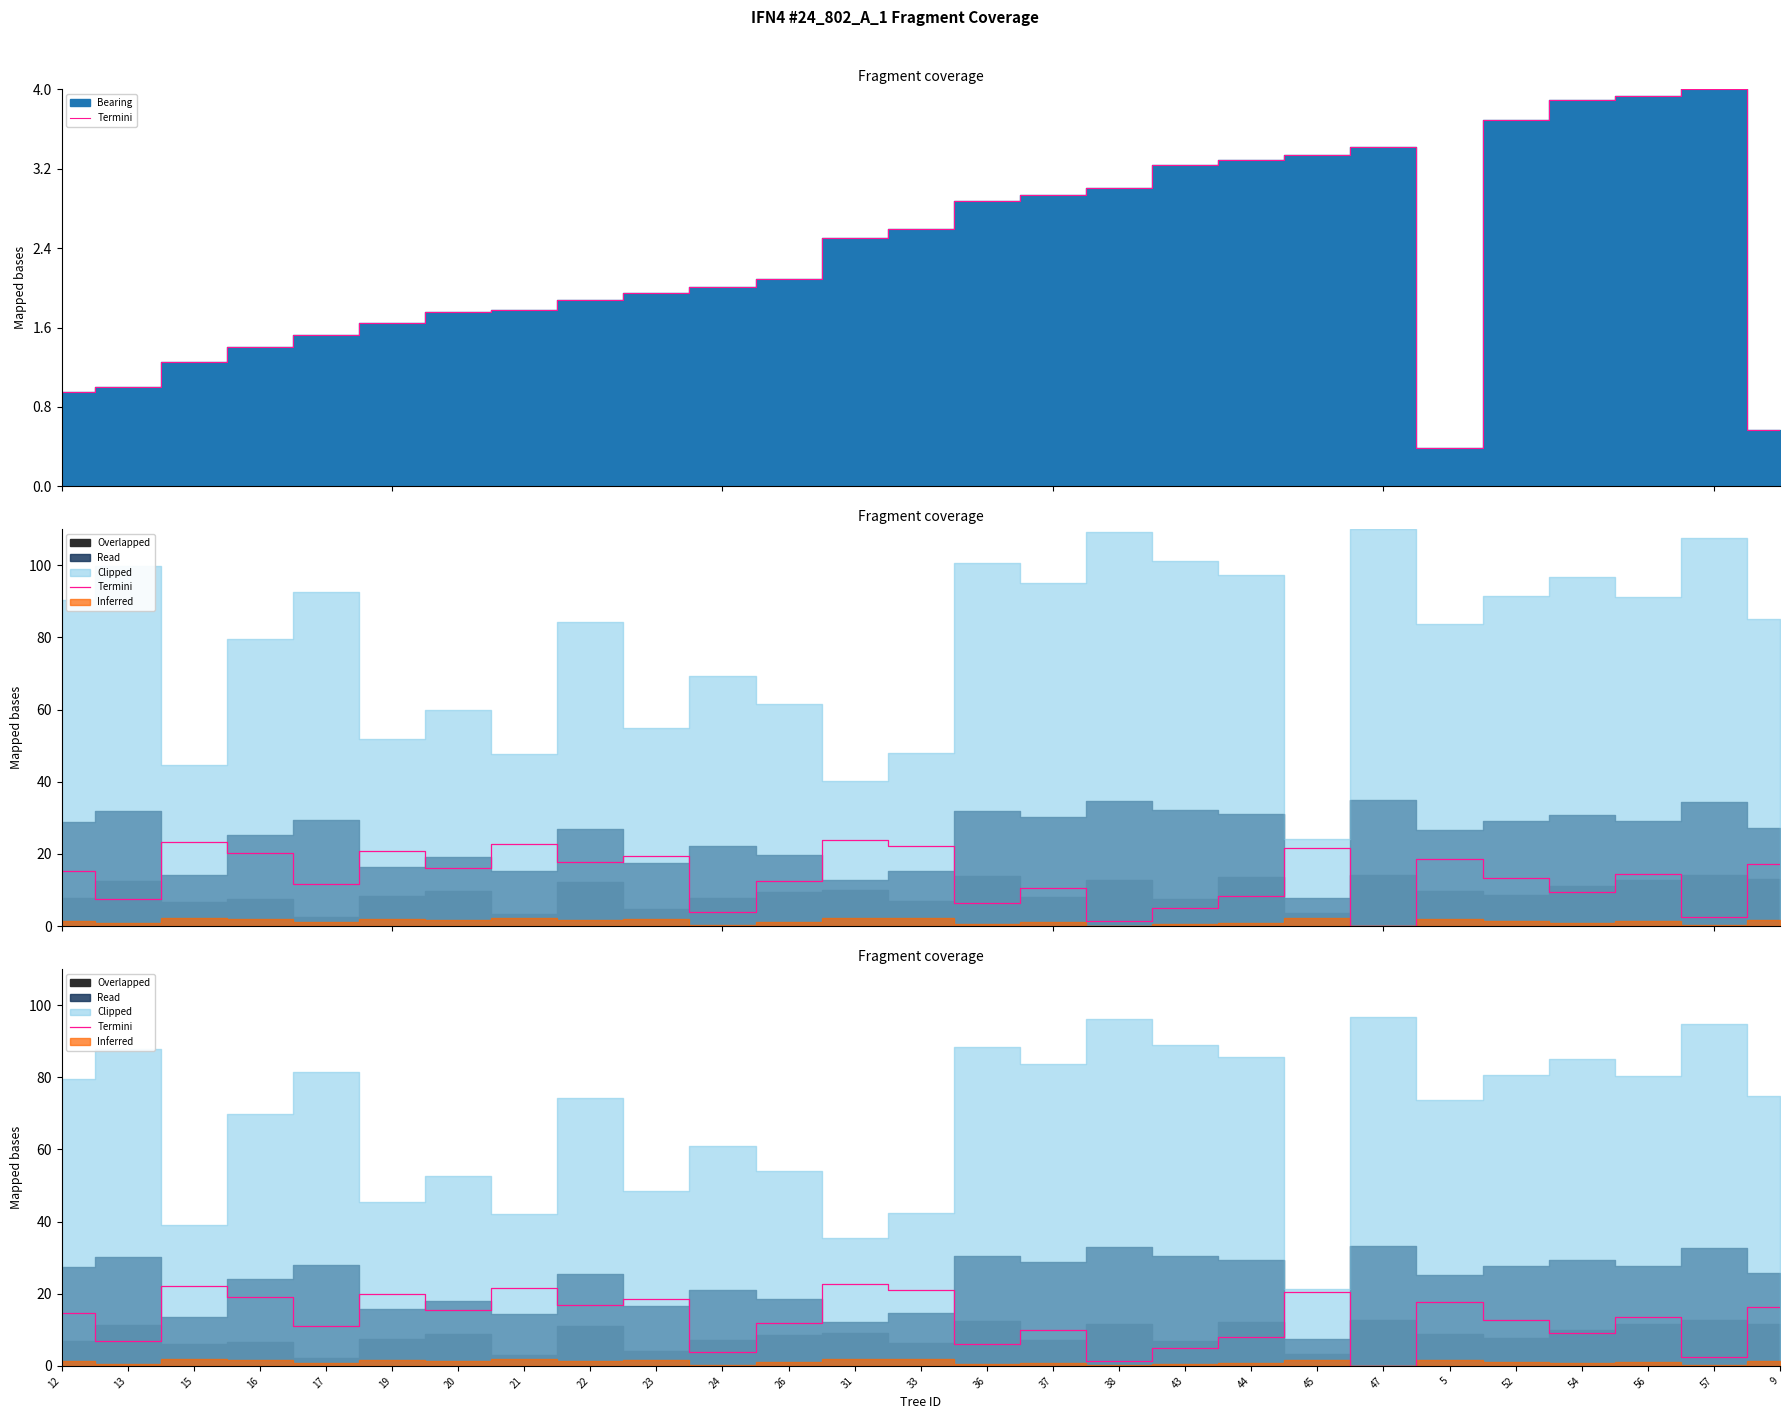

How many lines are shown in the chart?

1